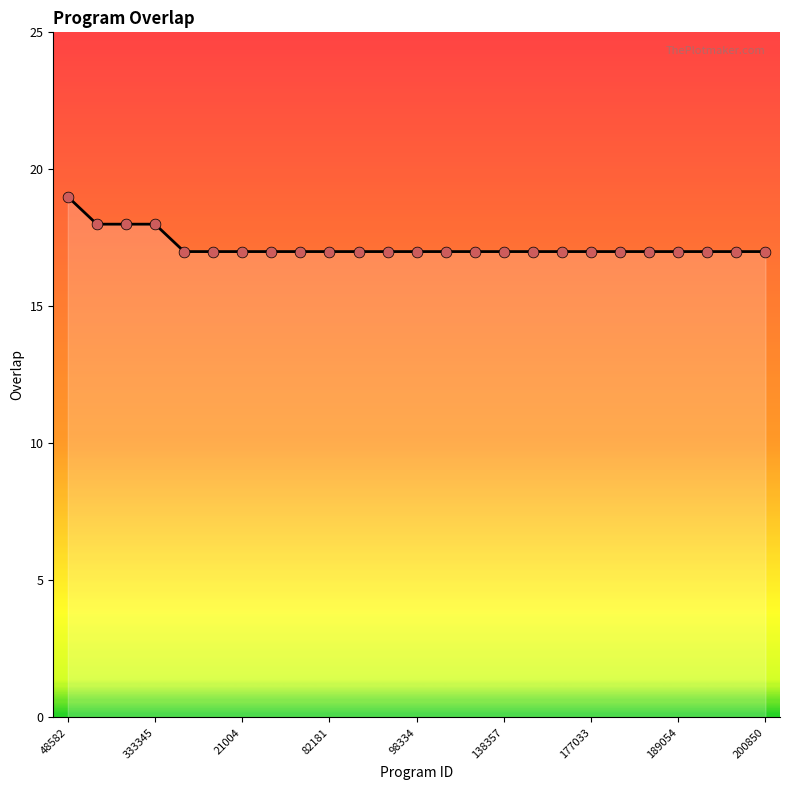

What is the maximum value shown in the chart?

19